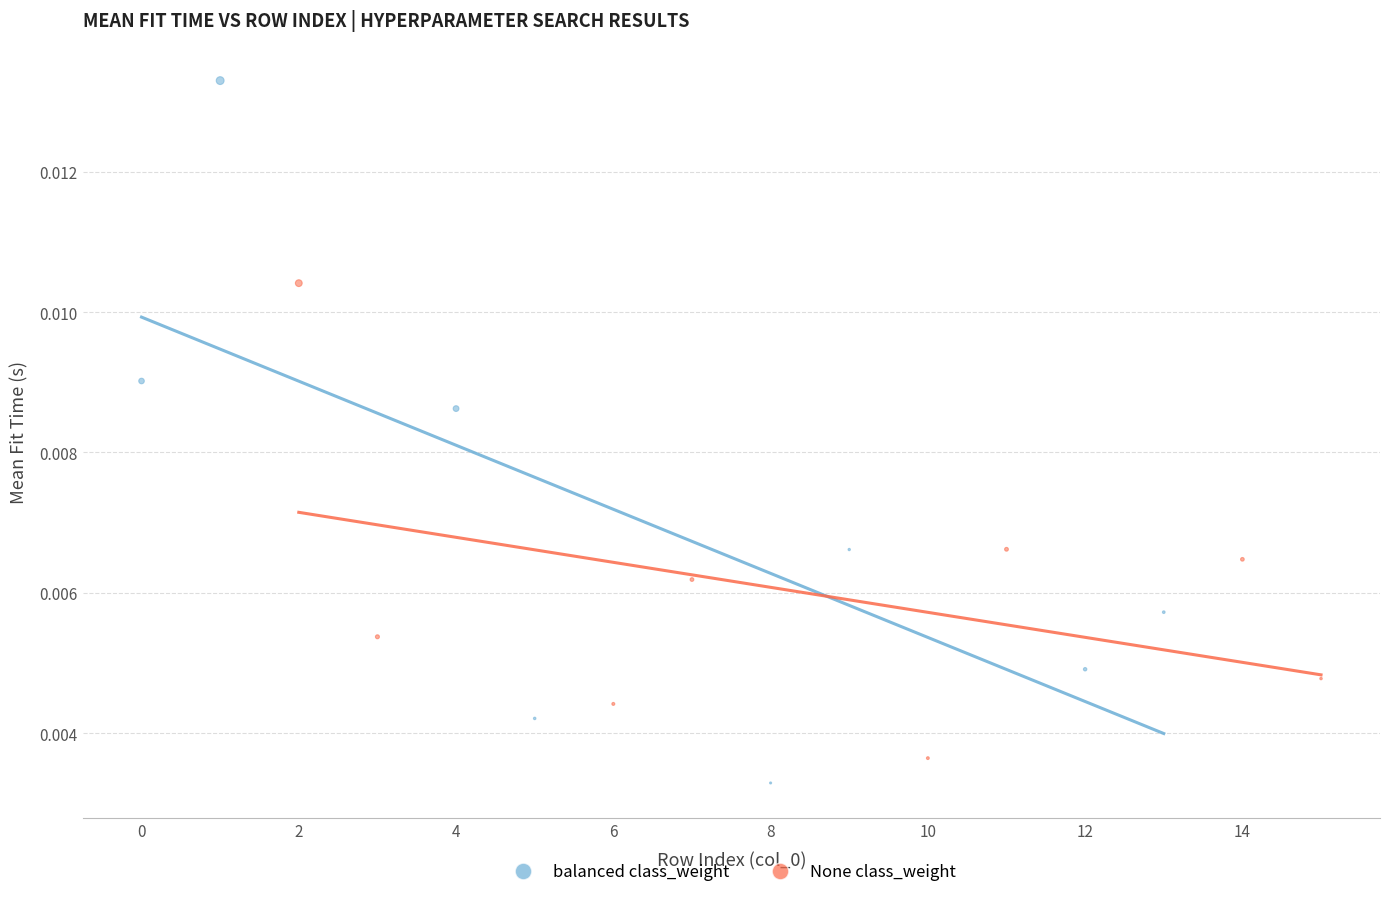

Which series reaches the maximum Y coordinate?

balanced class_weight